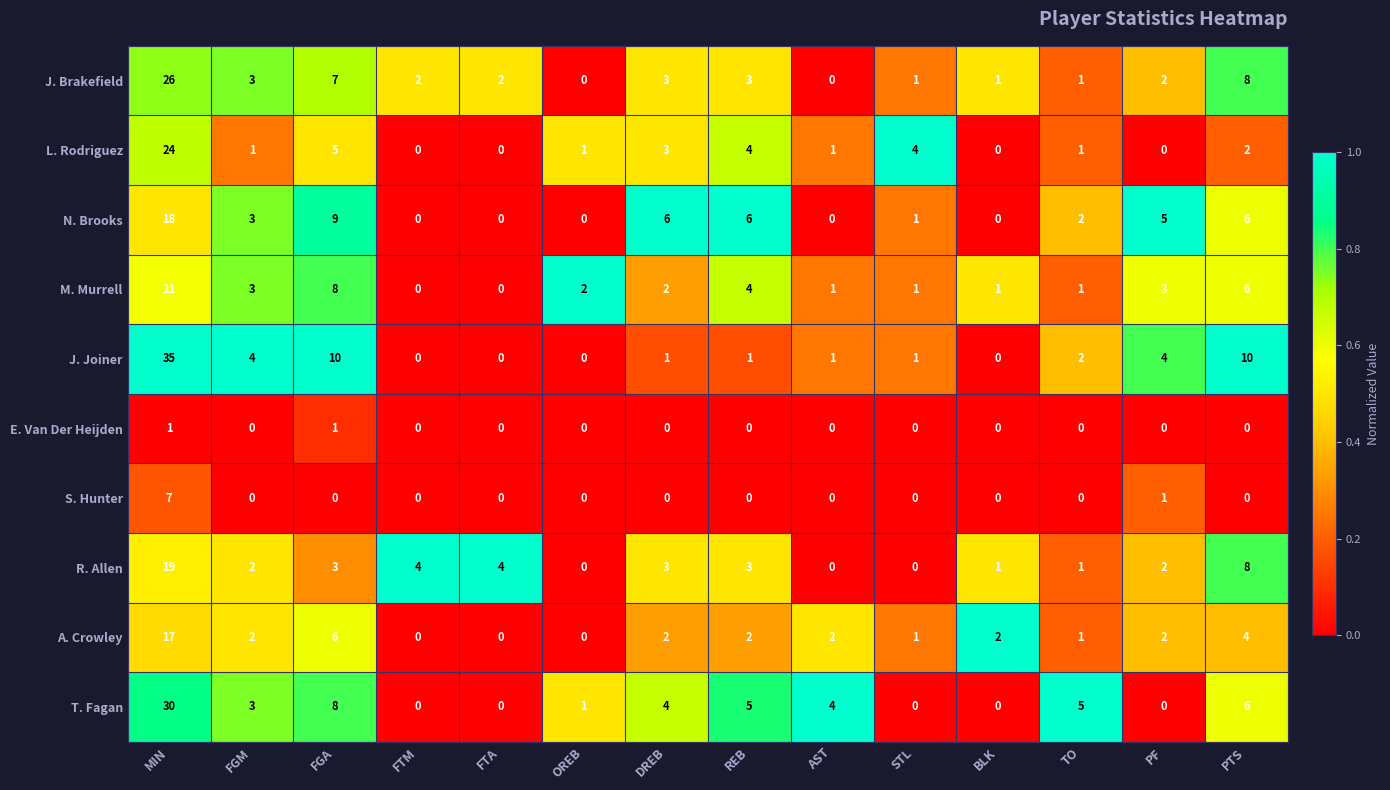

At which category is the sum across all series the highest?

MIN